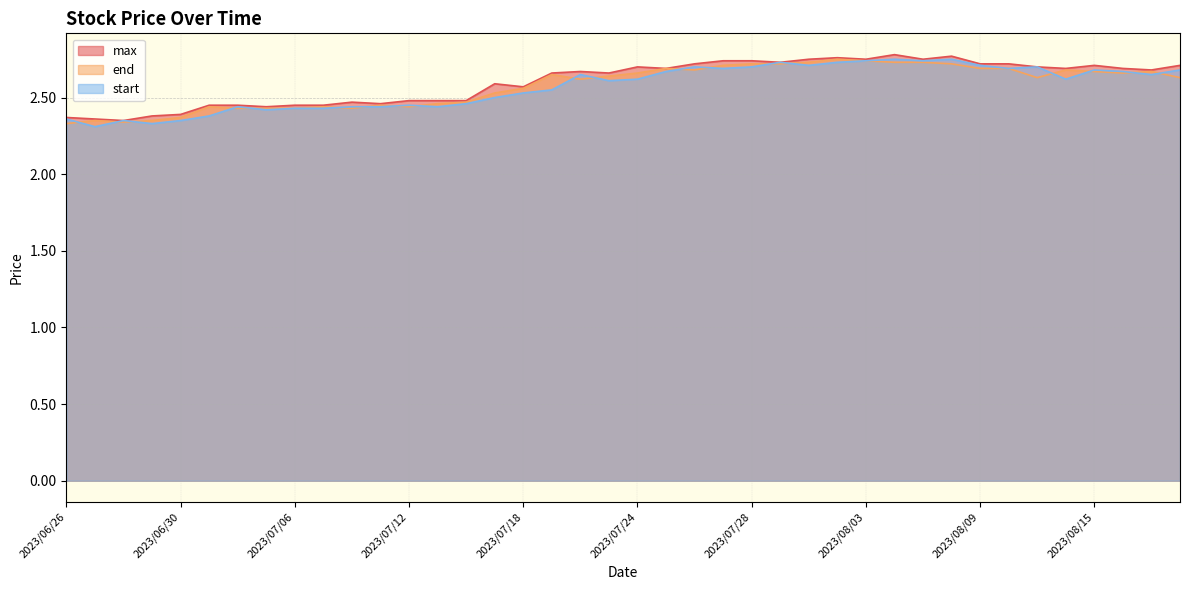

True or false: start and end cross at least once.

True